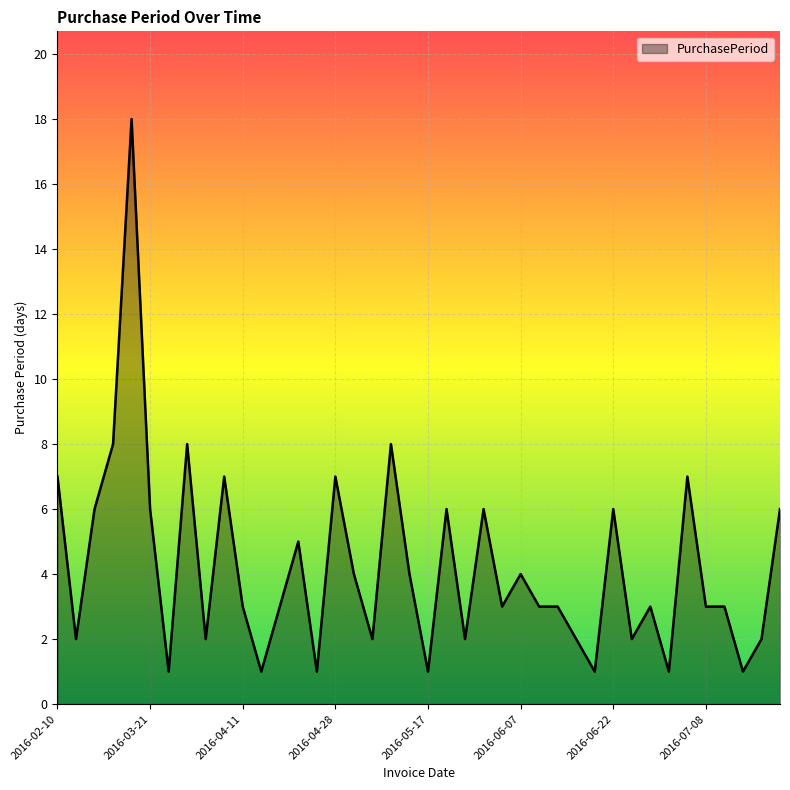

What is the maximum value shown in the chart?

18